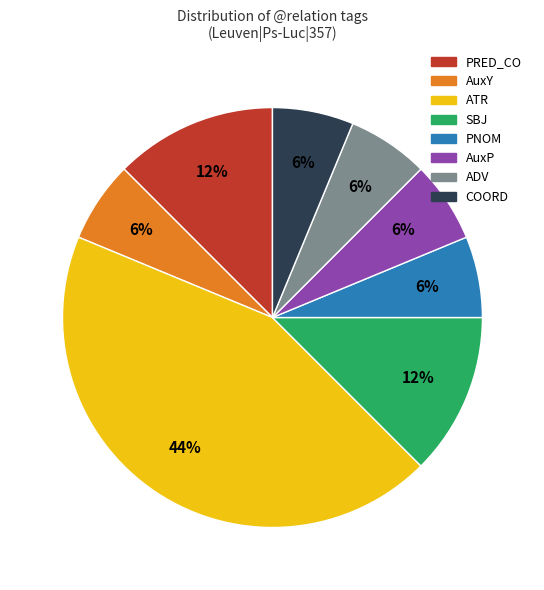

To the nearest percent, what is the average slice percentage?

12%